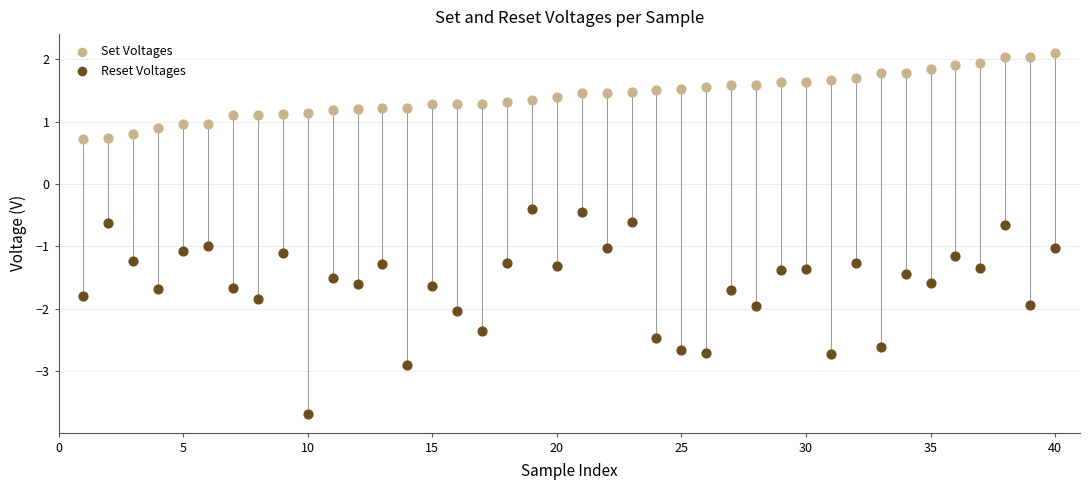

Which series has the widest spread of Y values?

Reset Voltages